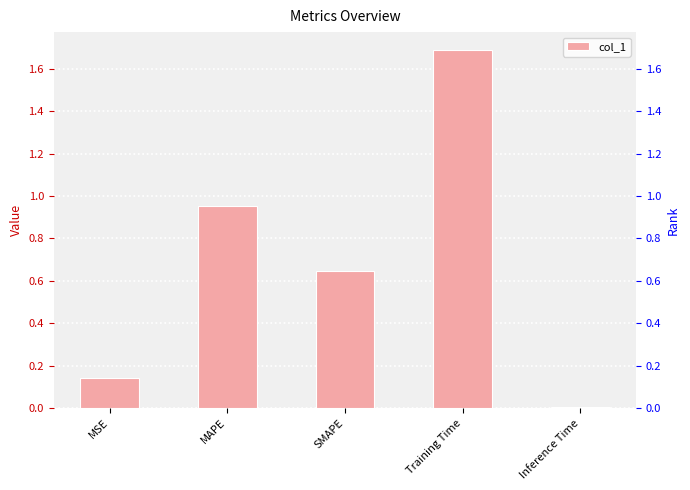

The chart shows a value of 0.0 at Inference Time. True or false?

False